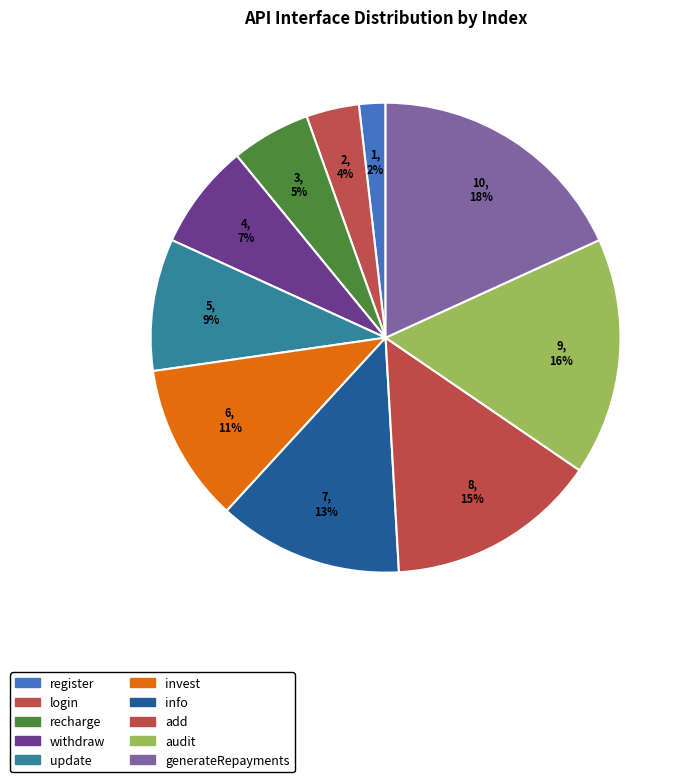

True or false: audit accounts for 29% of the total.

False